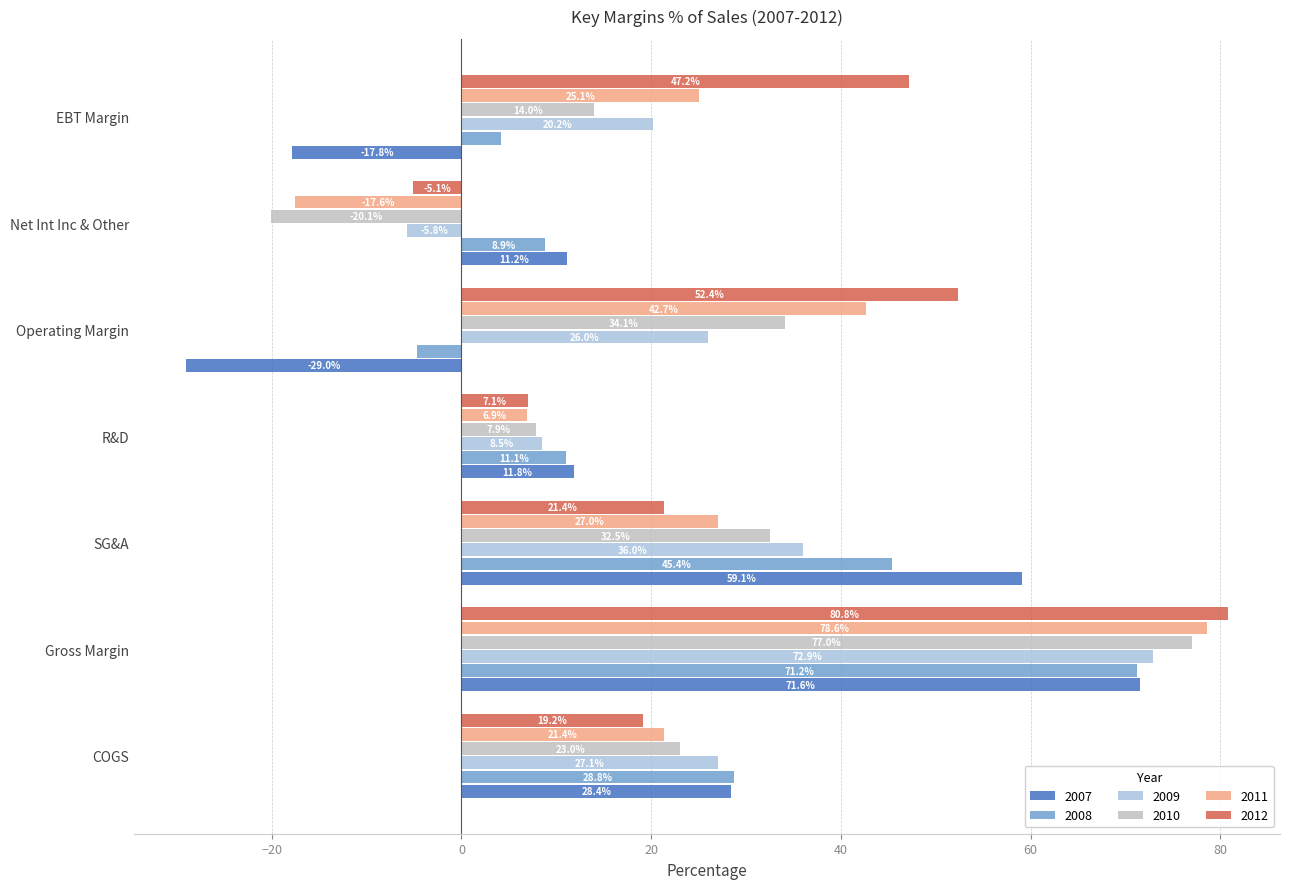

What is the greatest value displayed?

80.8